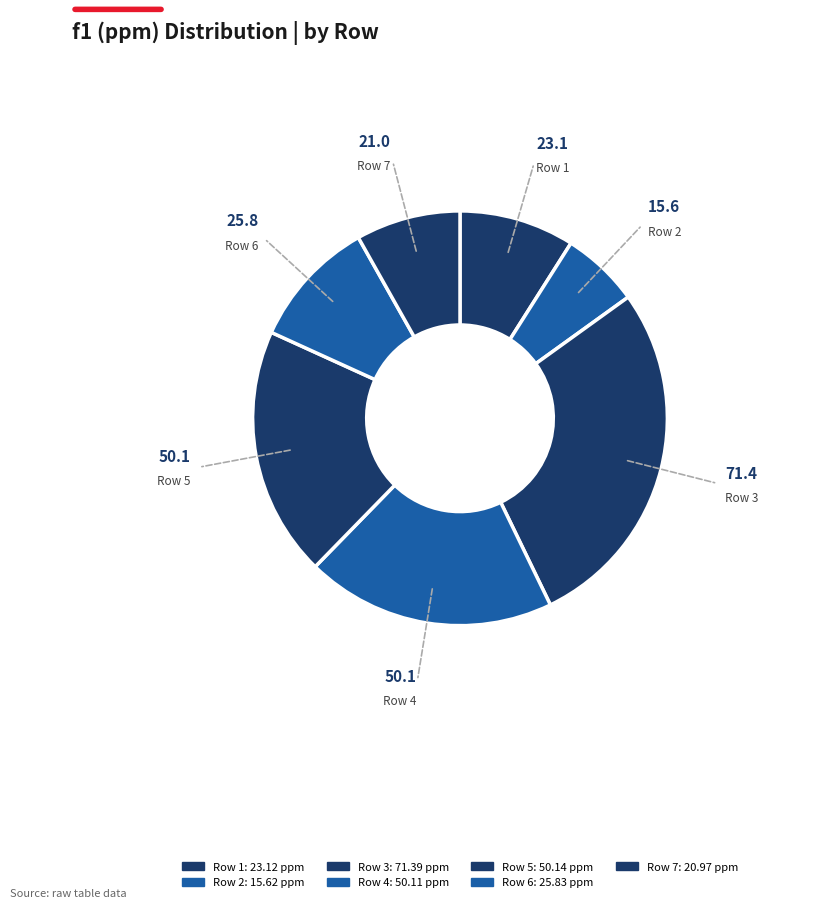

Does any single category account for the majority?

No